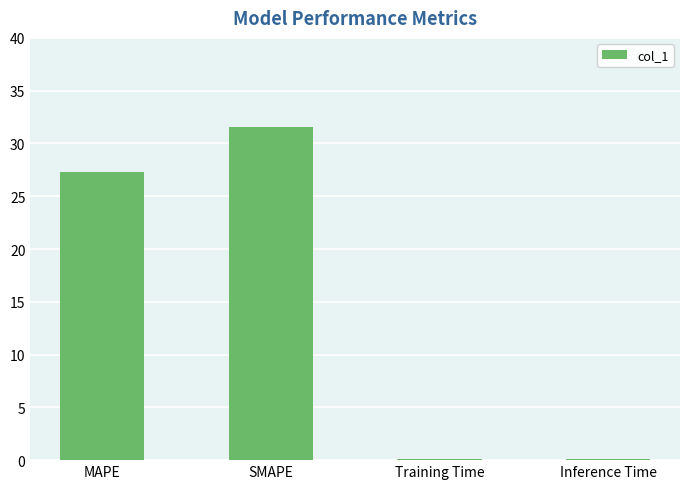

Reading left to right, what are all the values shown in this chart?

MAPE=27.3	SMAPE=31.6	Training Time=0.1	Inference Time=0.1